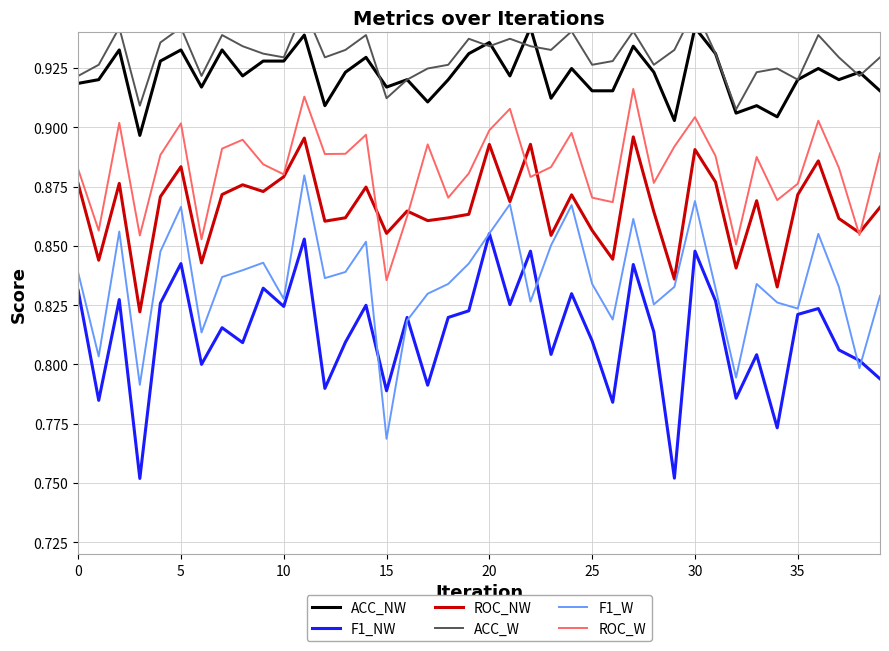

Does the chart display data point markers on the line(s)?

No